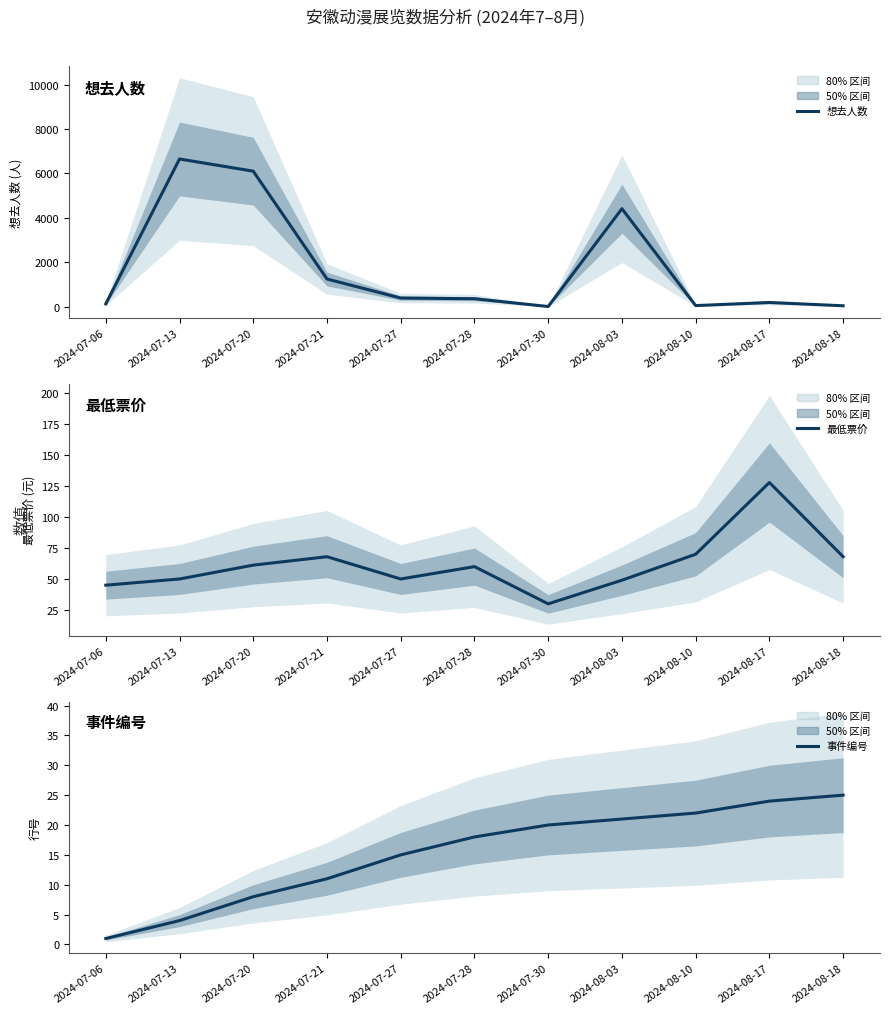

In 最低票价, how many points are higher than both neighbors (excluding endpoints)?

3